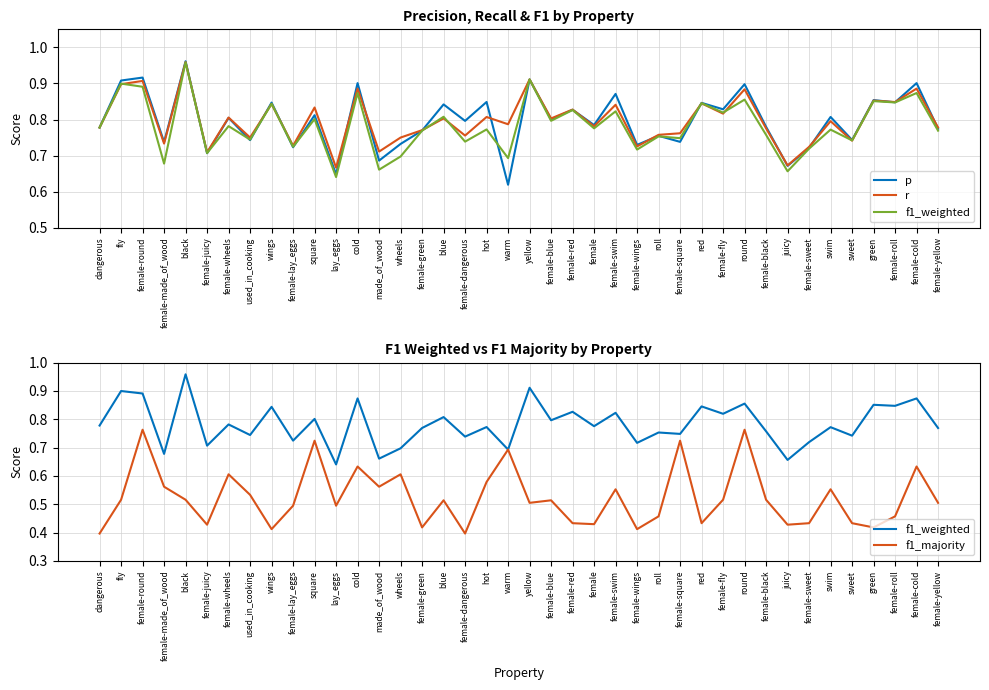

How many lines are shown in the chart?

4